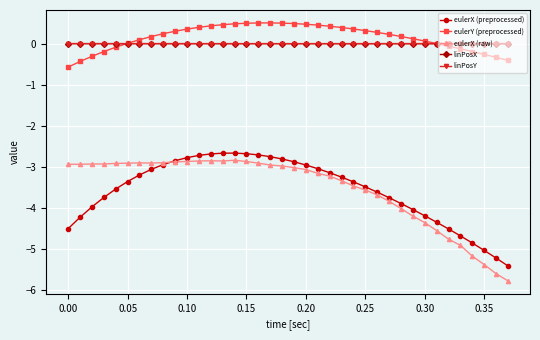

How many distinct data groups are displayed?

5